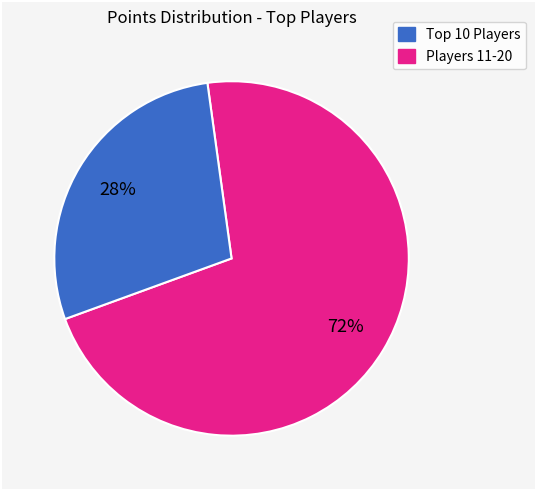

To the nearest percent, what is the average slice percentage?

50%